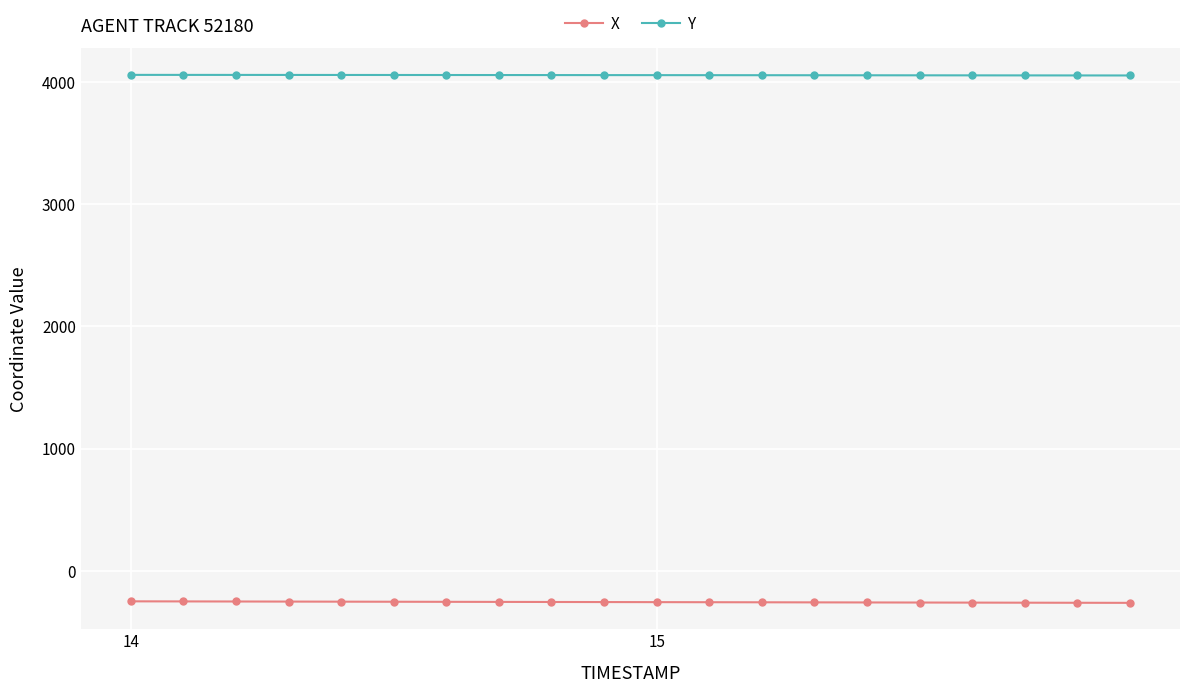

Is this an area chart (filled region under the line)?

No